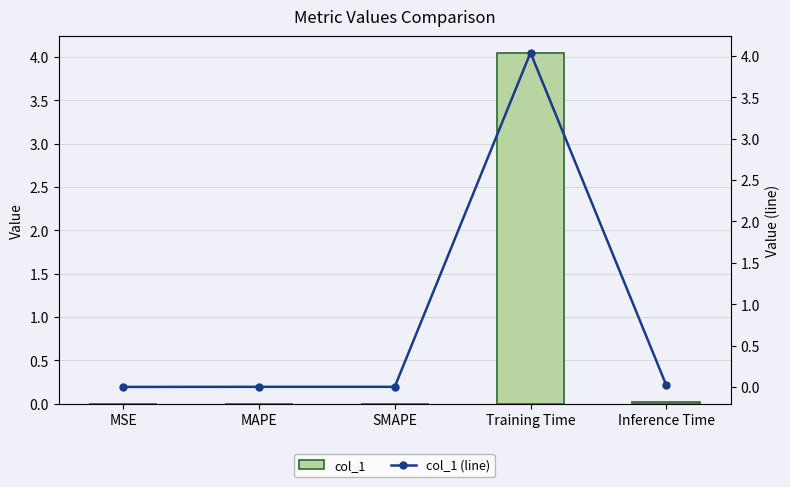

What is the approximate value of col_1 (line) at Training Time?

4.0